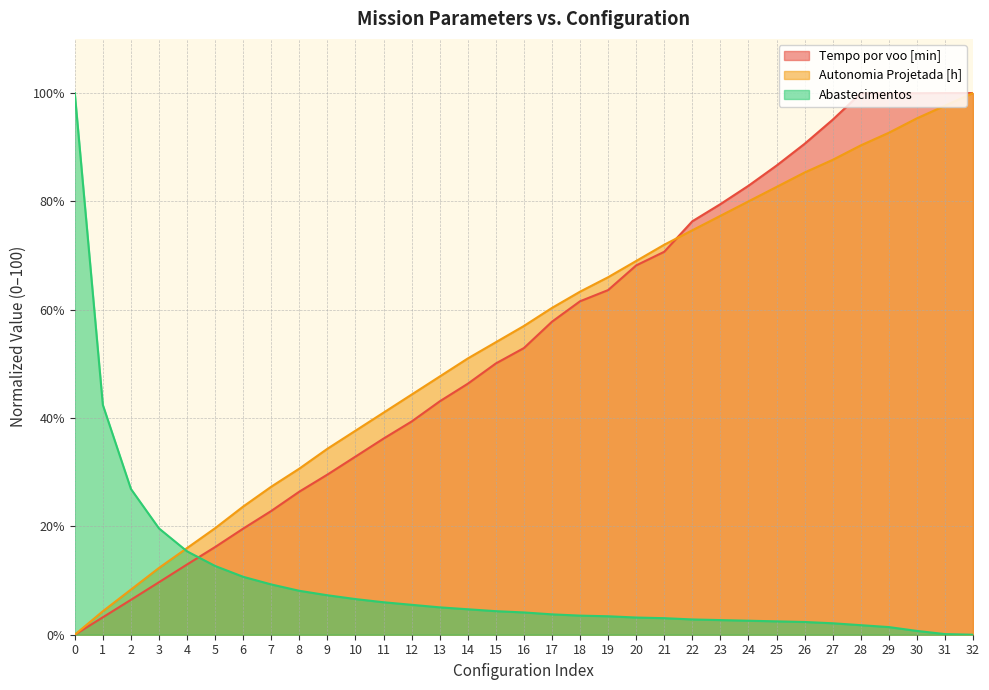

Which series has the largest total across all categories?

Autonomia Projetada [h]